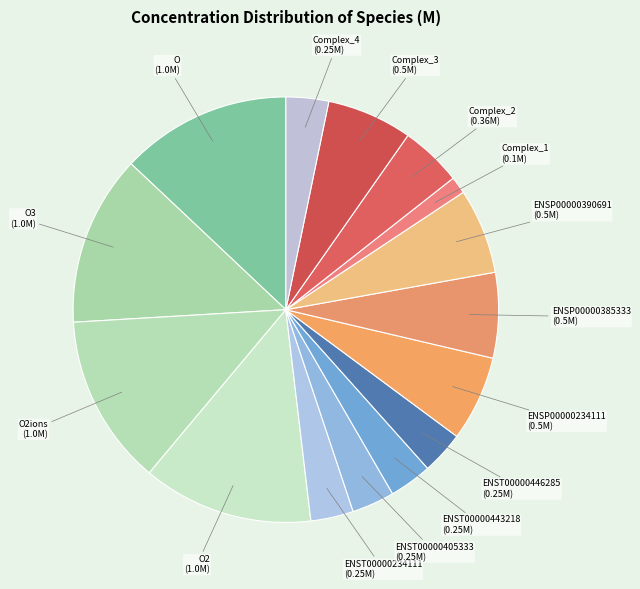

Is there any slice that represents more than half of the pie?

No